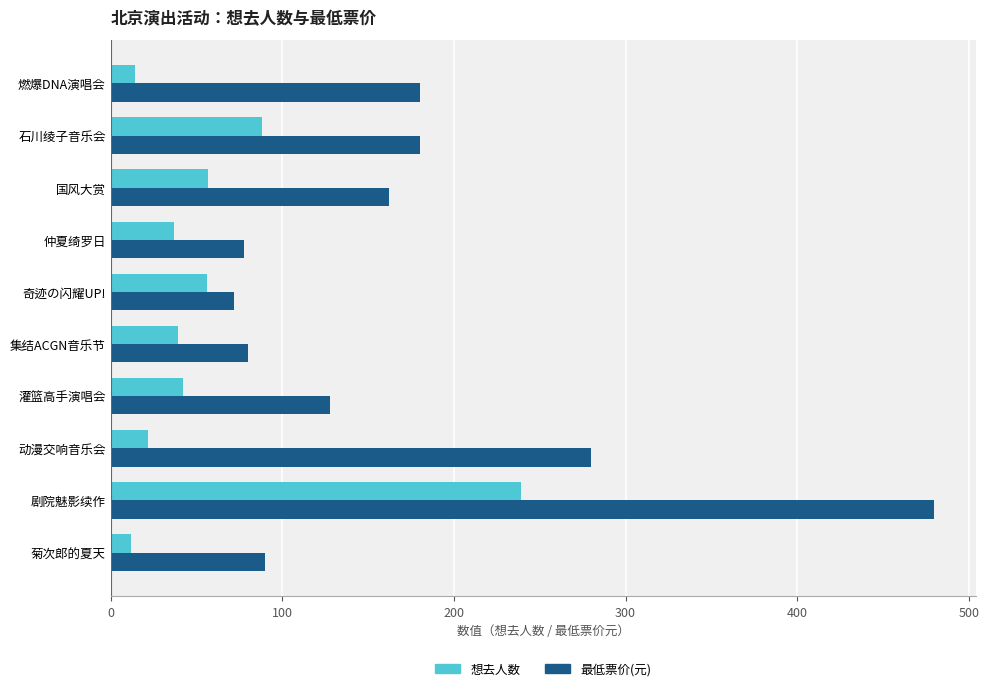

What value does the 想去人数 series have at 动漫交响音乐会?

22